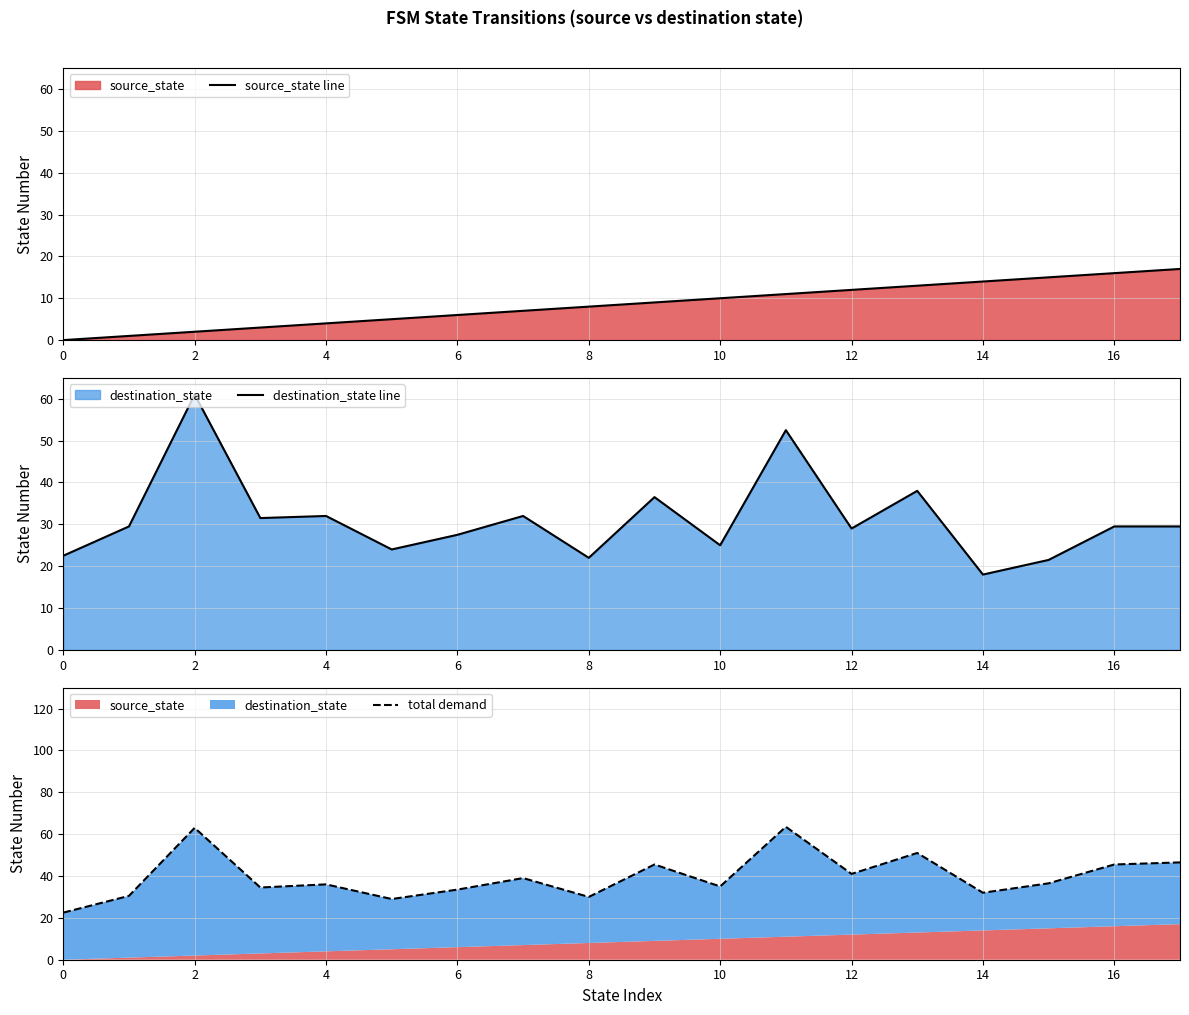

True or false: source_state line and total demand cross at least once.

False